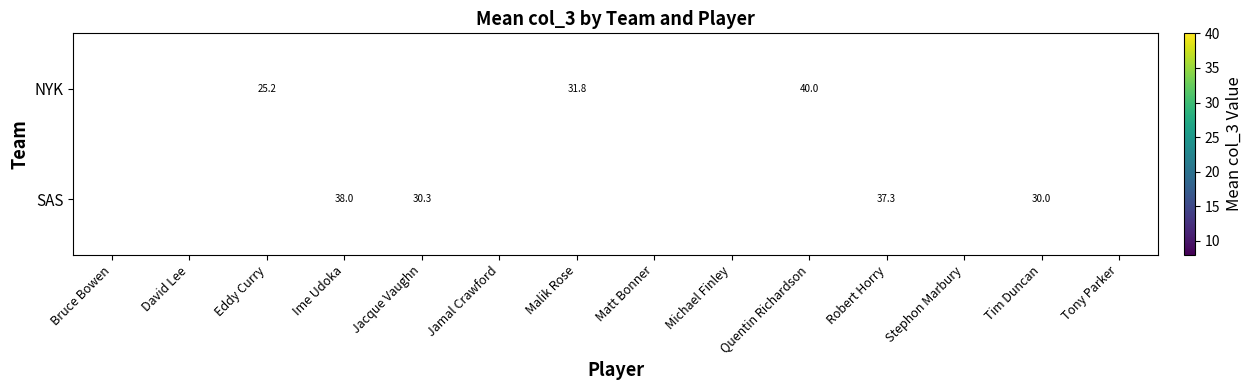

Is the value of SAS at Tony Parker greater than the value of NYK at Eddy Curry?

No